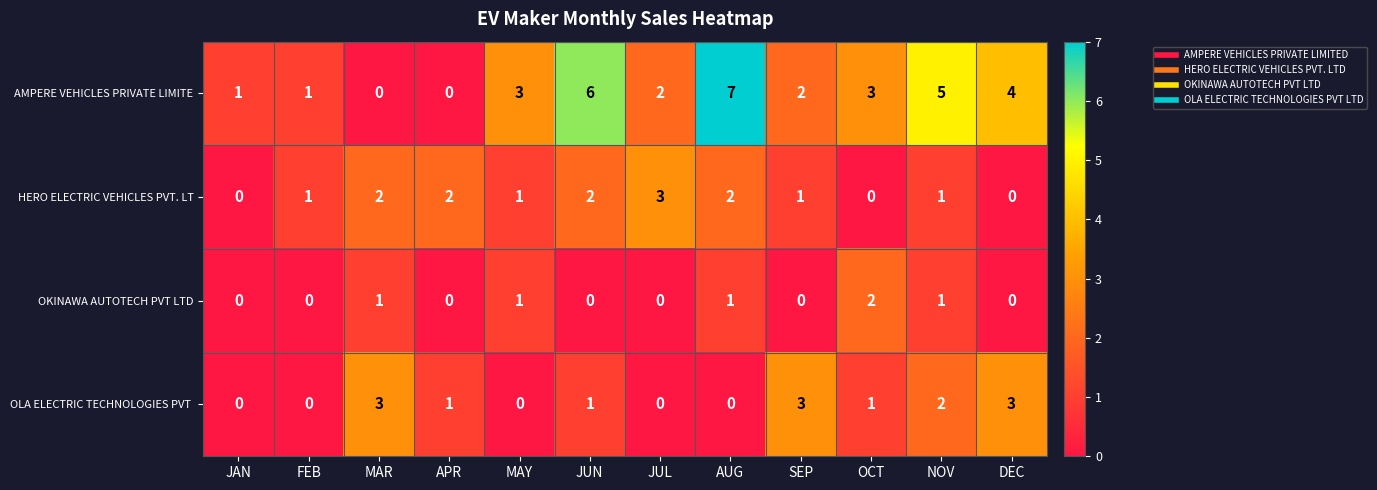

Count the OLA ELECTRIC TECHNOLOGIES PVT  values in the range 0 to 3.

12